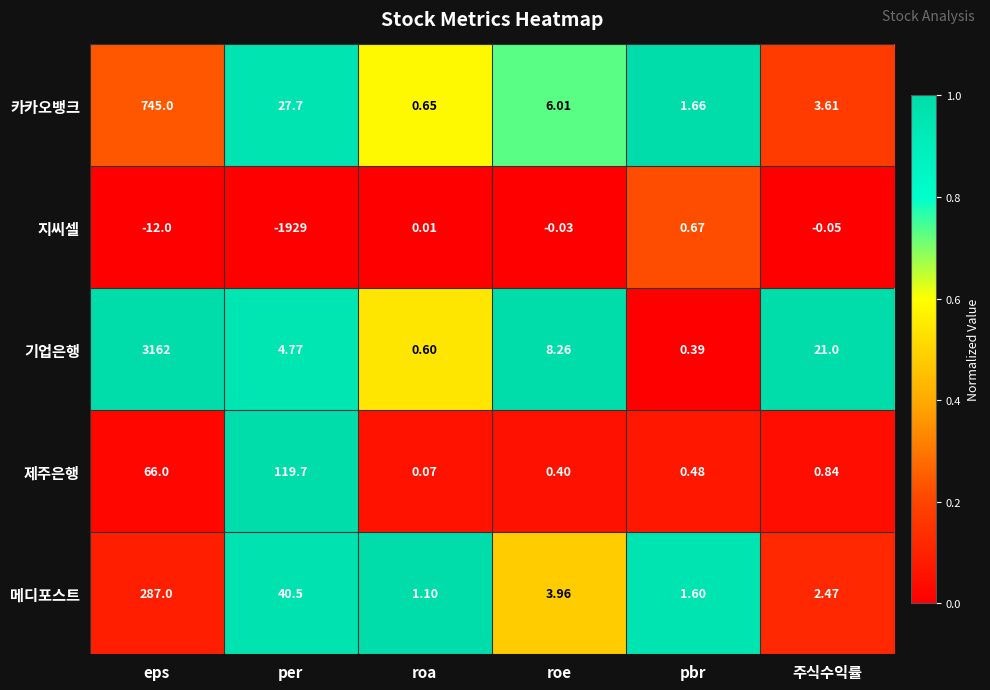

At which category is the sum across all series the highest?

eps